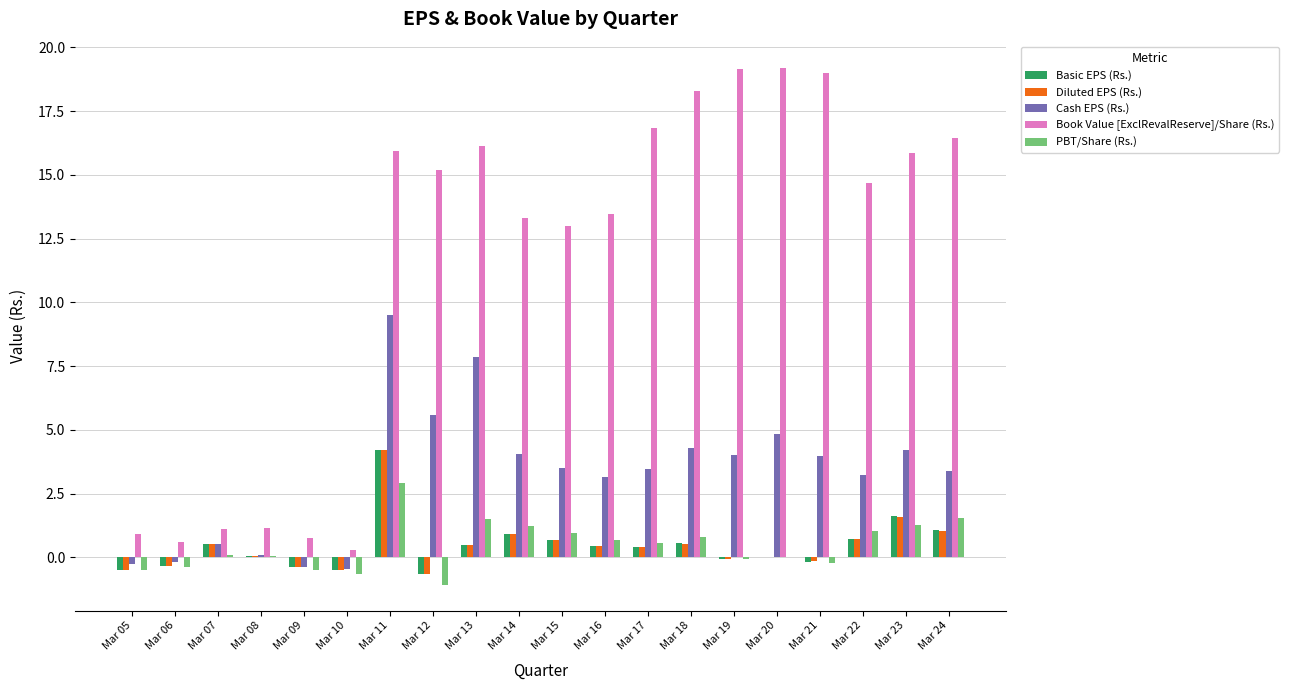

The Basic EPS (Rs.) series shows 0.7 at Mar 22. True or false?

True